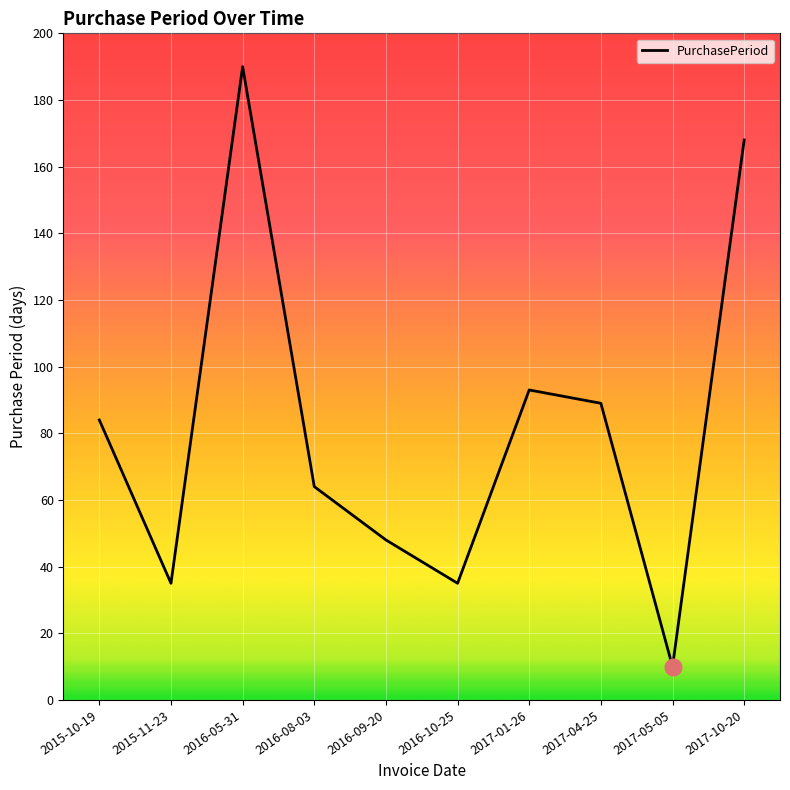

What position from the left is 2016-08-03?

4